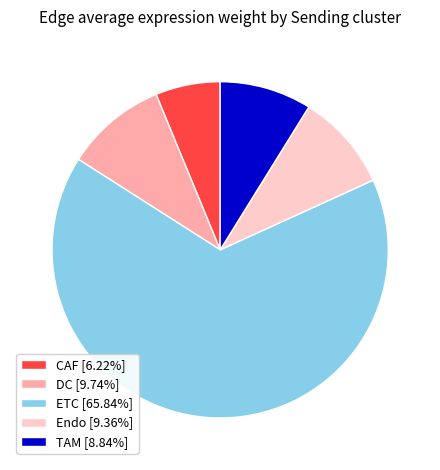

How many slices are in this pie chart?

5